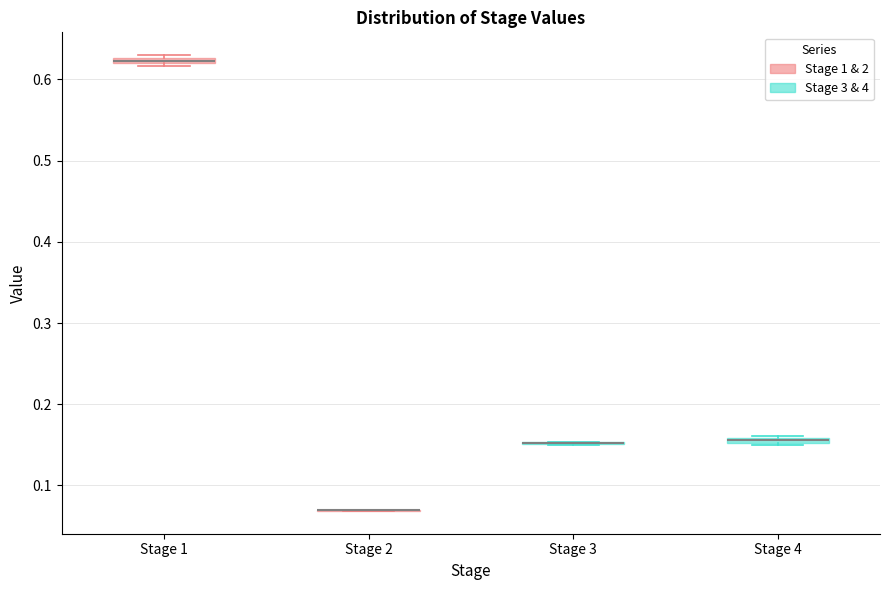

Where is the lower edge of the box for Stage 1 on the y-axis? The values are not printed on the chart, so give them approximately, as read against the axis.

0.62